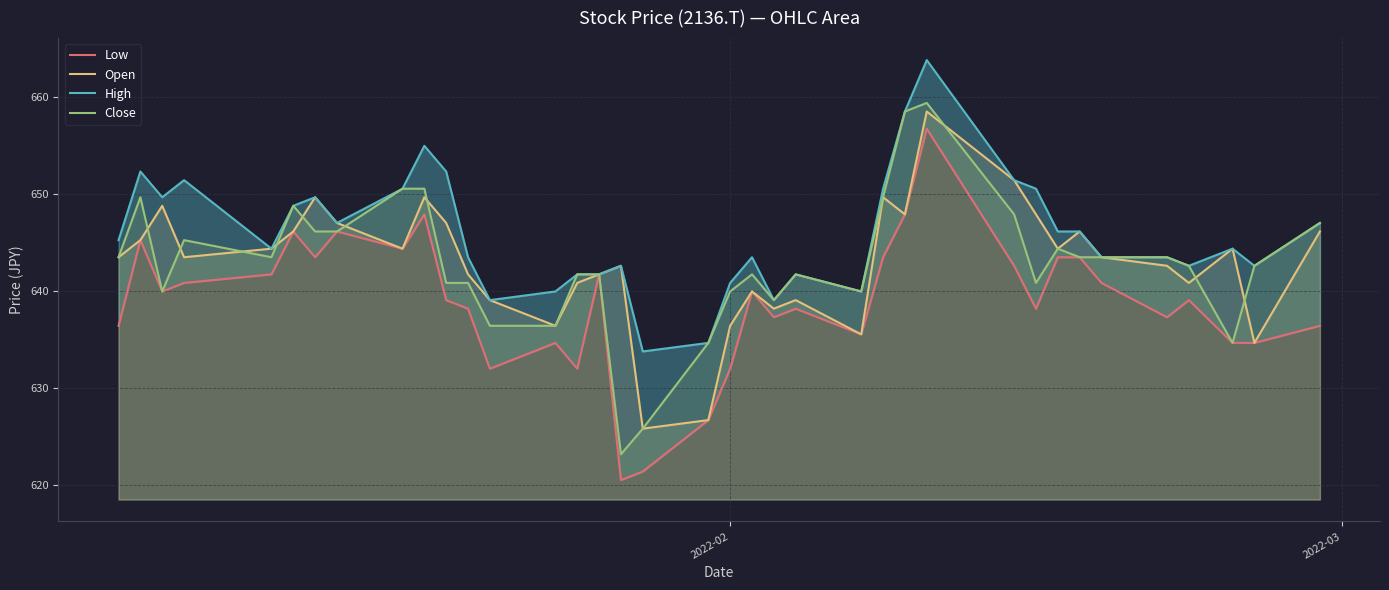

What is the value of the High point at the 11th from the left?

652.3